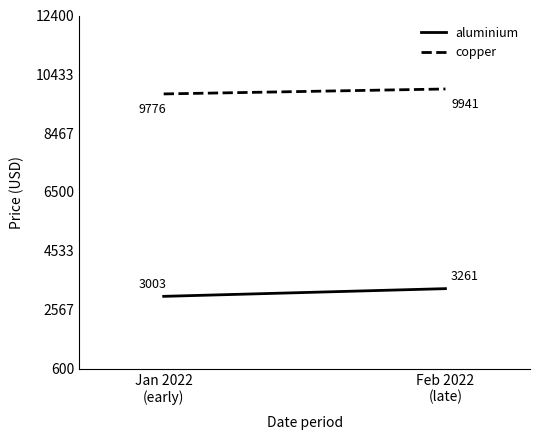

What is the value of the copper point at the 1st from the left?

9775.9